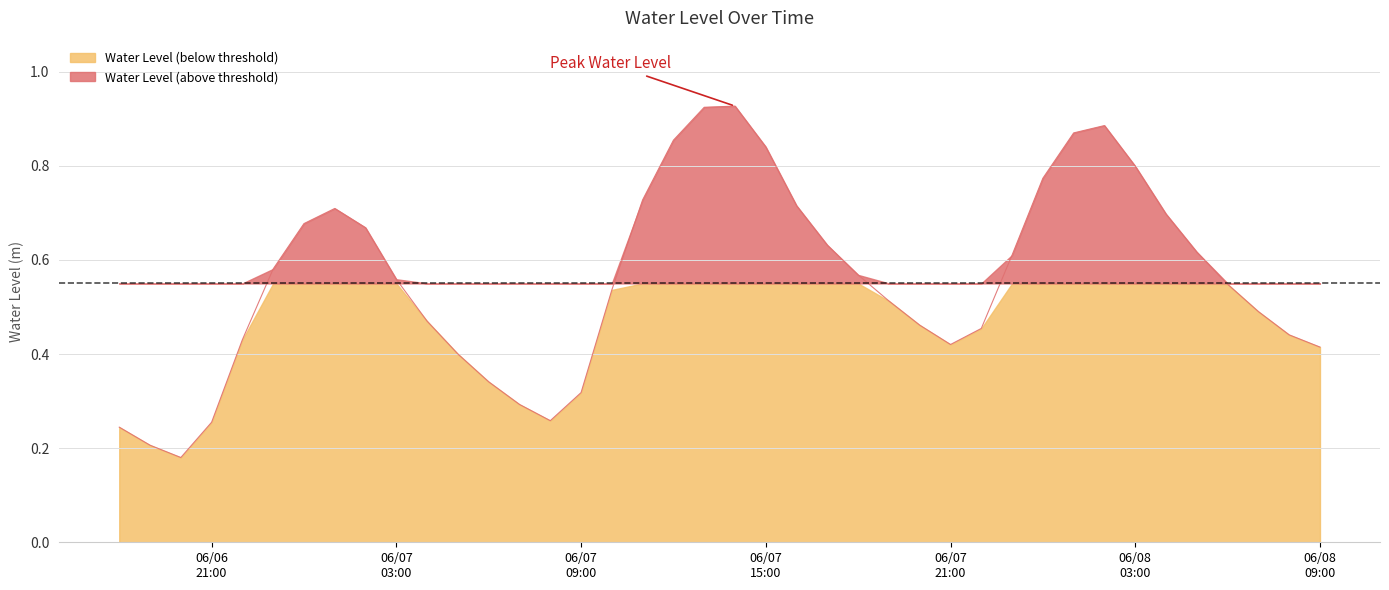

Reading left to right, transcribe all the data shown in this chart.

0.2	0.2	0.2	0.3	0.4	0.6	0.7	0.7	0.7	0.6	0.5	0.4	0.3	0.3	0.3	0.3	0.5	0.7	0.9	0.9	0.9	0.8	0.7	0.6	0.6	0.5	0.5	0.4	0.5	0.6	0.8	0.9	0.9	0.8	0.7	0.6	0.5	0.5	0.4	0.4